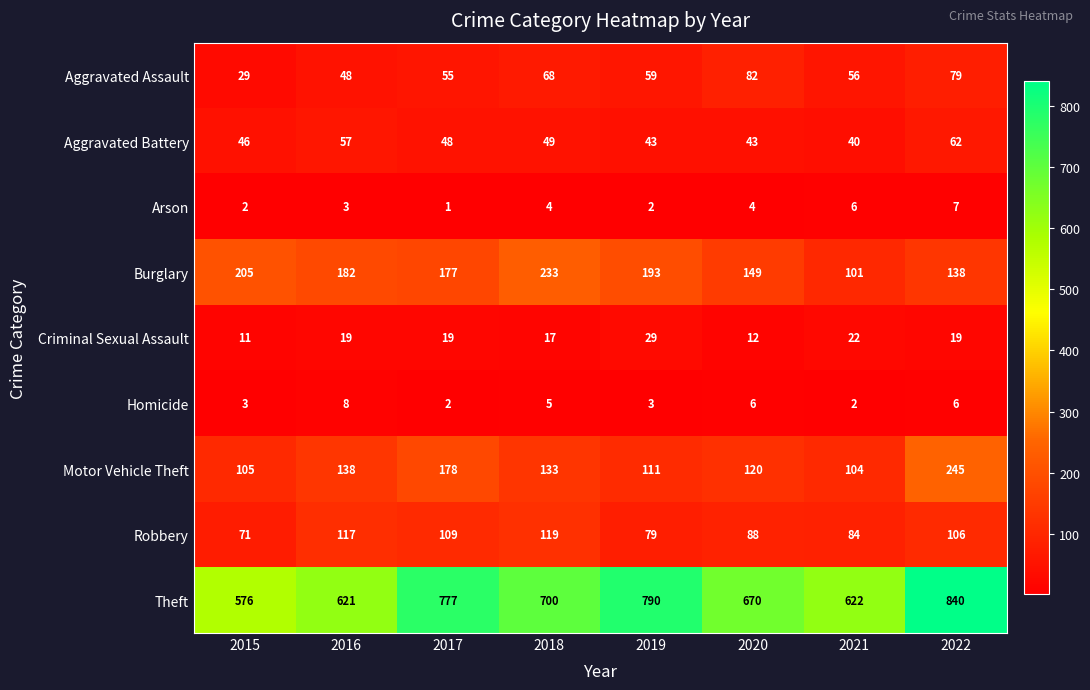

Between 2015 and 2021, which series saw the biggest shift?

Burglary